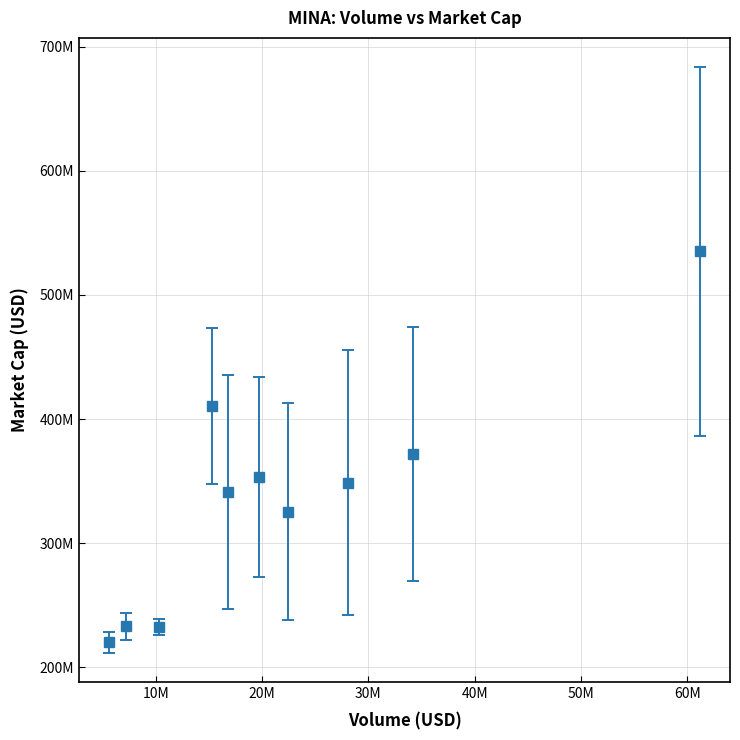

Does the chart have visible grid lines?

Yes